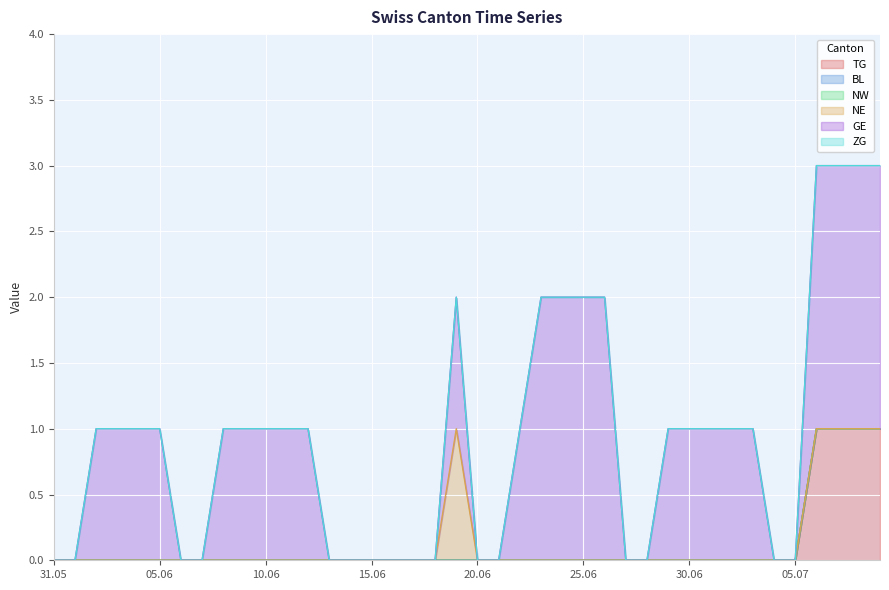

Is it true that GE equals 3 at 2020-06-23?

False